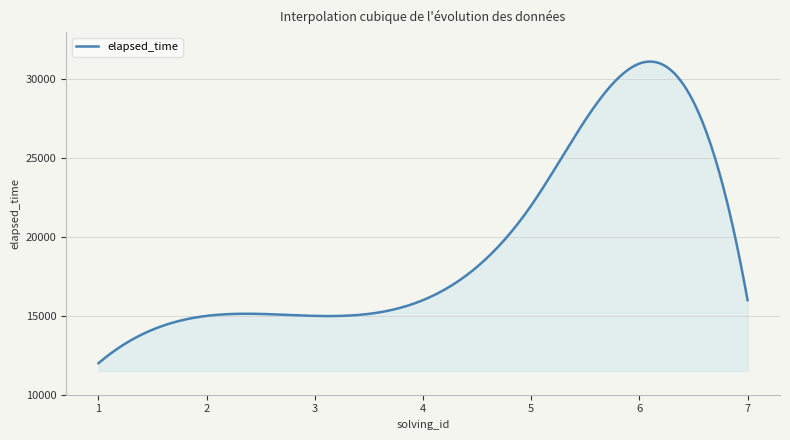

What is the difference between the maximum and minimum values?

19128.9